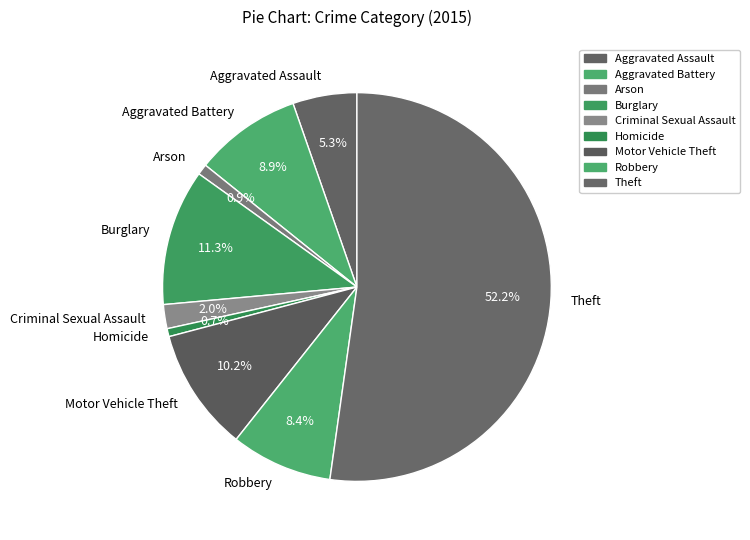

To the nearest percent, what percentage of the pie is Aggravated Battery?

9%